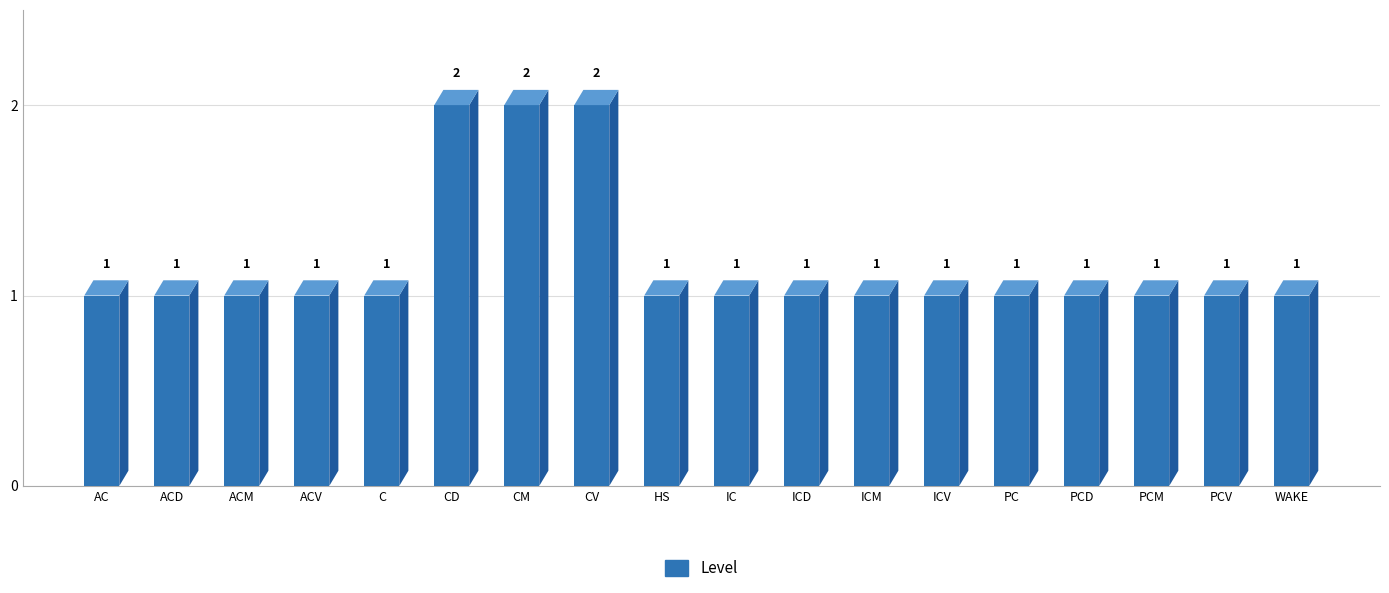

The chart shows a value of 1 at CV. True or false?

False